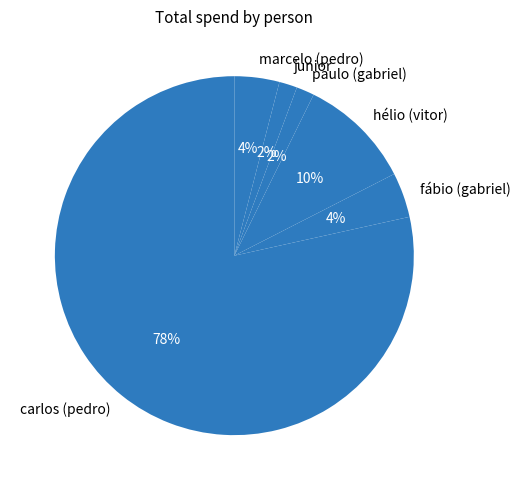

Does junior represent more than half of the total?

No